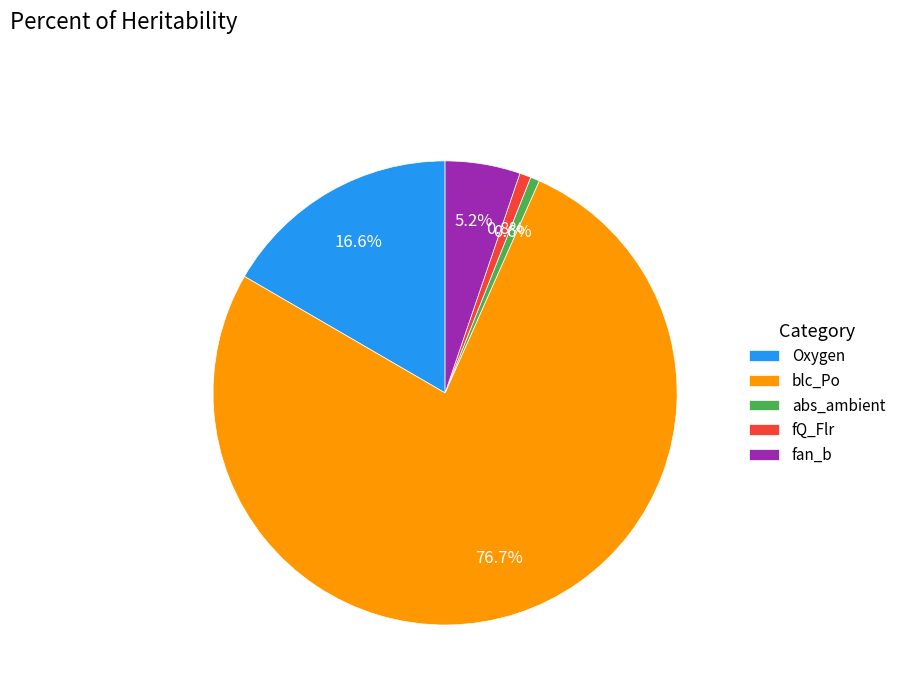

What percentage is NOT represented by fan_b?

94.8%